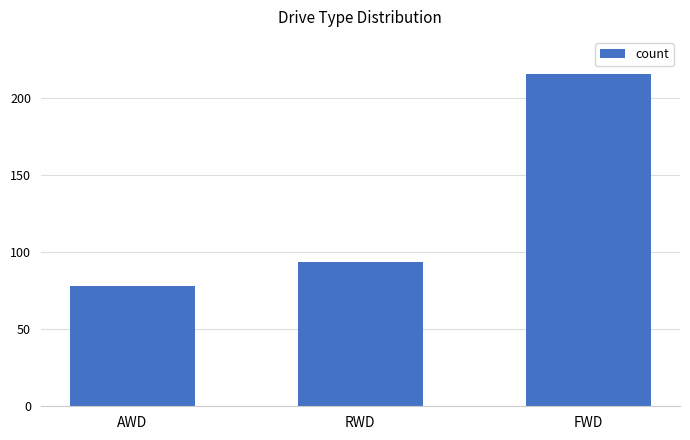

What is the value of the 3rd bar from the left?

216